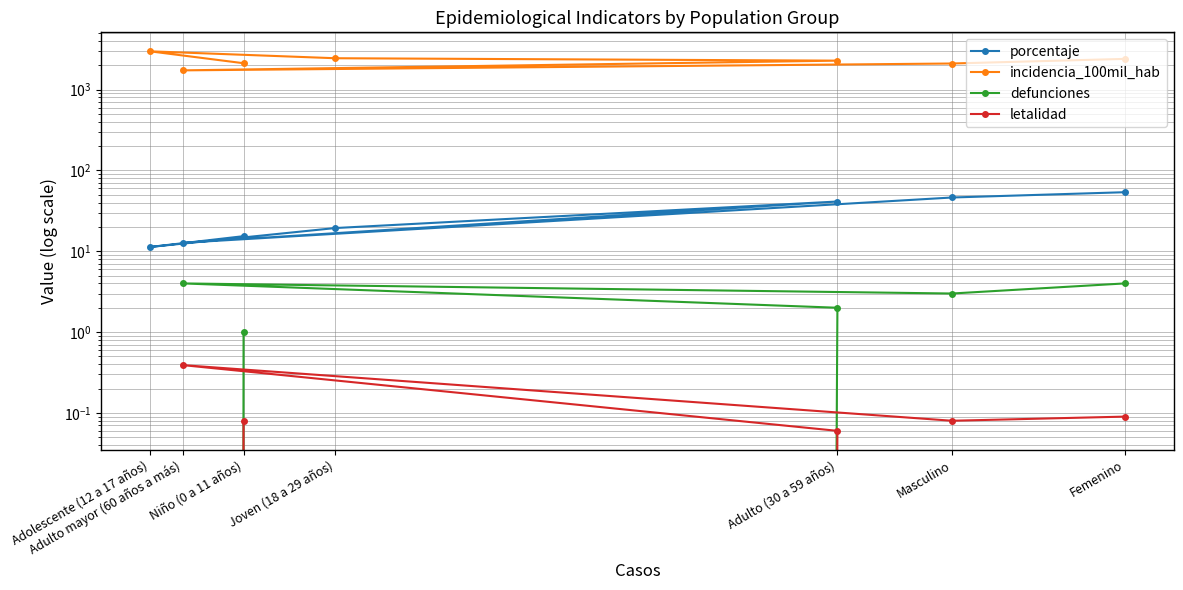

Reading right to left, extract all data points from this chart.

porcentaje: Femenino=53.8	Masculino=46.2	Adulto mayor (60 años a más)=12.7	Adulto (30 a 59 años)=41.2	Joven (18 a 29 años)=19.4	Adolescente (12 a 17 años)=11.3	Niño (0 a 11 años)=15.4
incidencia_100mil_hab: Femenino=2397.6	Masculino=2102.1	Adulto mayor (60 años a más)=1729.0	Adulto (30 a 59 años)=2280.8	Joven (18 a 29 años)=2443.2	Adolescente (12 a 17 años)=2975.7	Niño (0 a 11 años)=2119.2
defunciones: Femenino=4.0	Masculino=3.0	Adulto mayor (60 años a más)=4.0	Adulto (30 a 59 años)=2.0	Joven (18 a 29 años)=0.0	Adolescente (12 a 17 años)=0.0	Niño (0 a 11 años)=1.0
letalidad: Femenino=0.1	Masculino=0.1	Adulto mayor (60 años a más)=0.4	Adulto (30 a 59 años)=0.1	Joven (18 a 29 años)=0.0	Adolescente (12 a 17 años)=0.0	Niño (0 a 11 años)=0.1